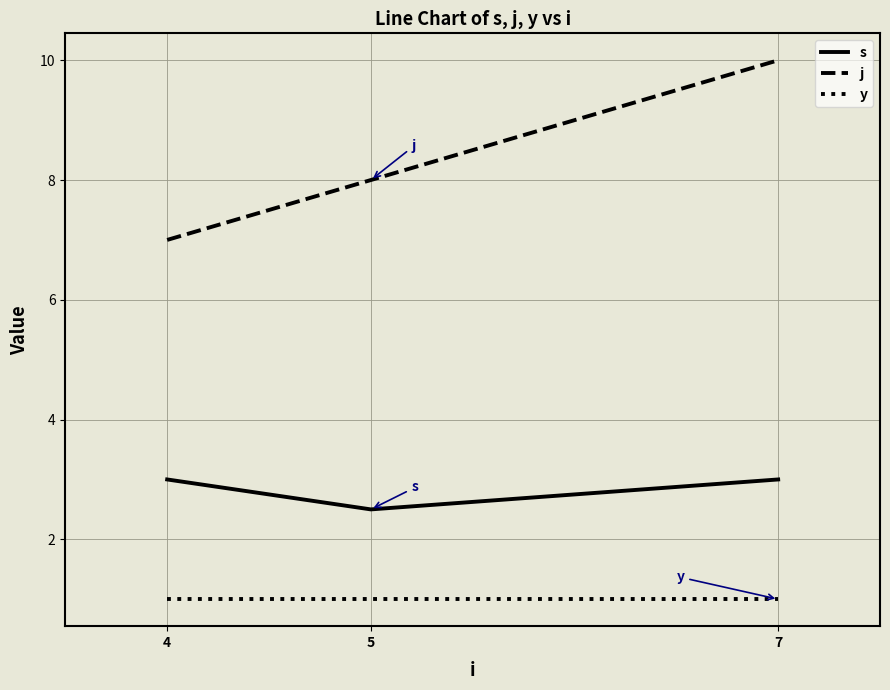

The value of y at 4 is 0.6. True or false?

False